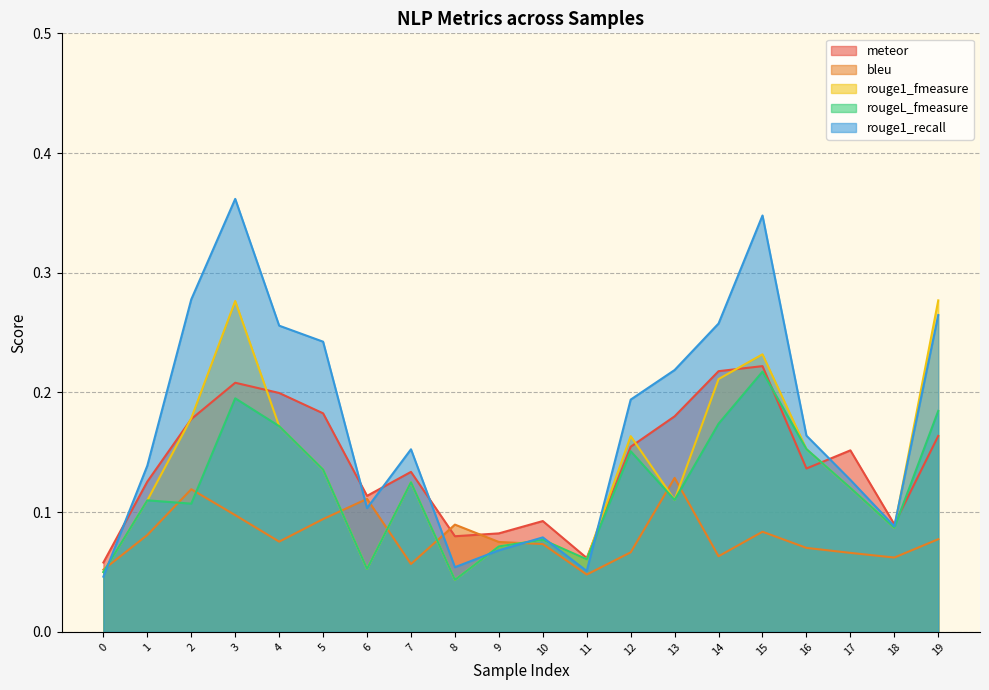

Rank the series by their maximum value, from highest to lowest.

rouge1_recall, rouge1_fmeasure, meteor, rougeL_fmeasure, bleu